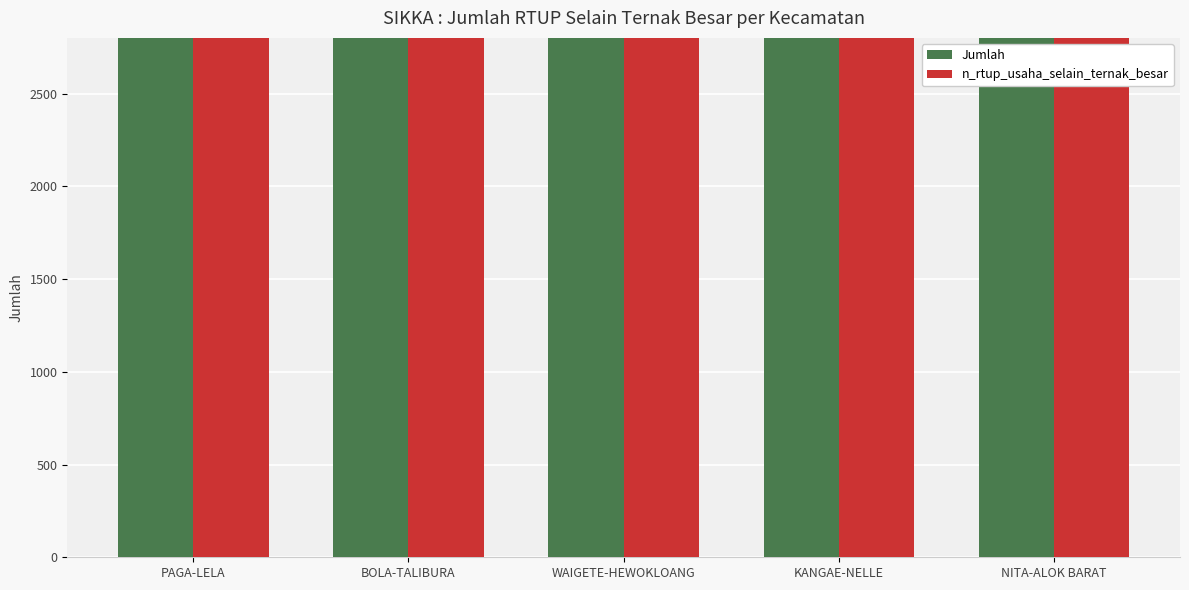

What value does the Jumlah series have at BOLA-TALIBURA, to the nearest 10?

4540